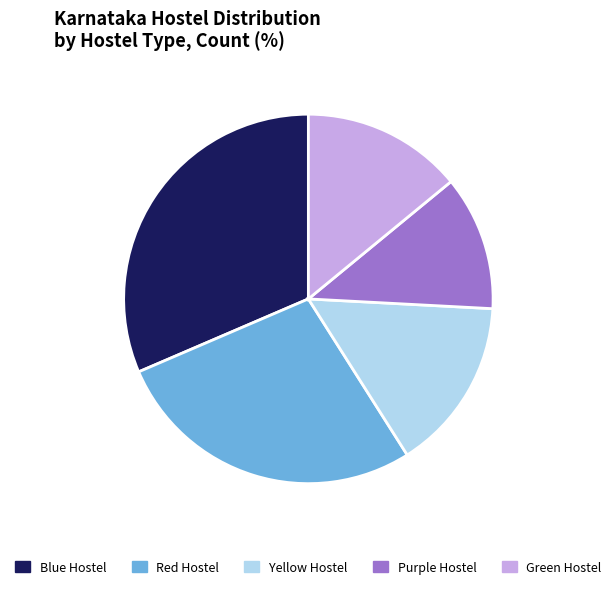

Is there any slice that represents more than half of the pie?

No